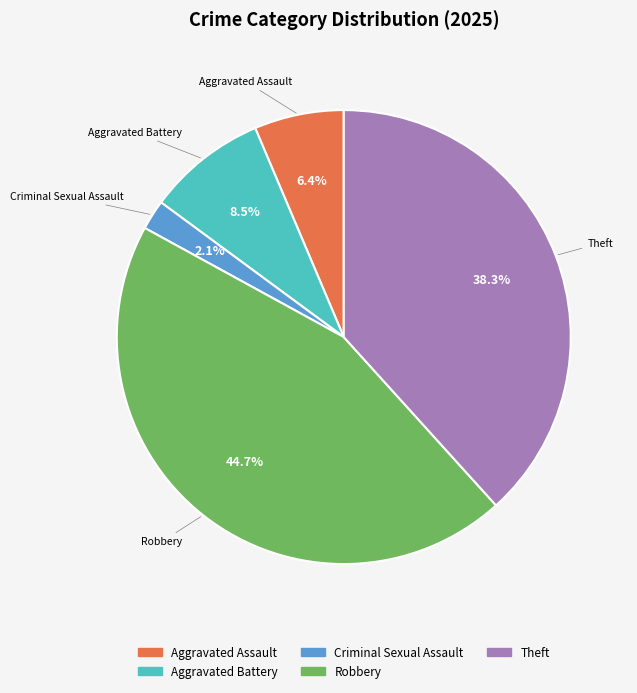

Does any single category account for the majority?

No